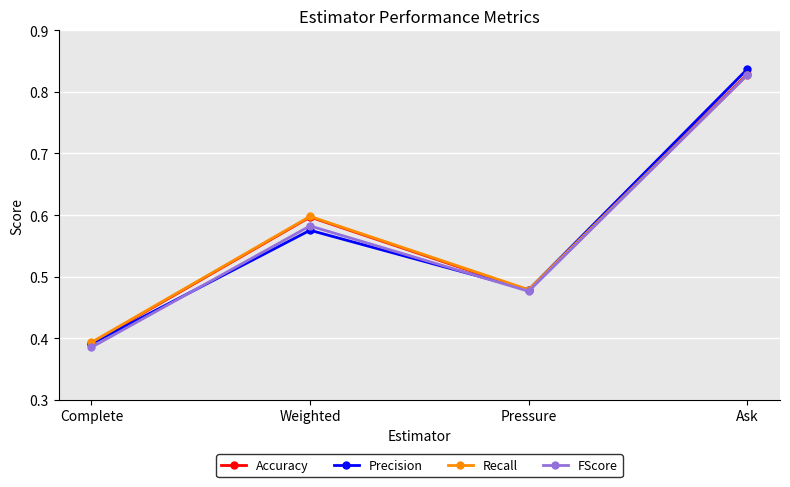

Which category has the highest value in the Precision series?

Ask